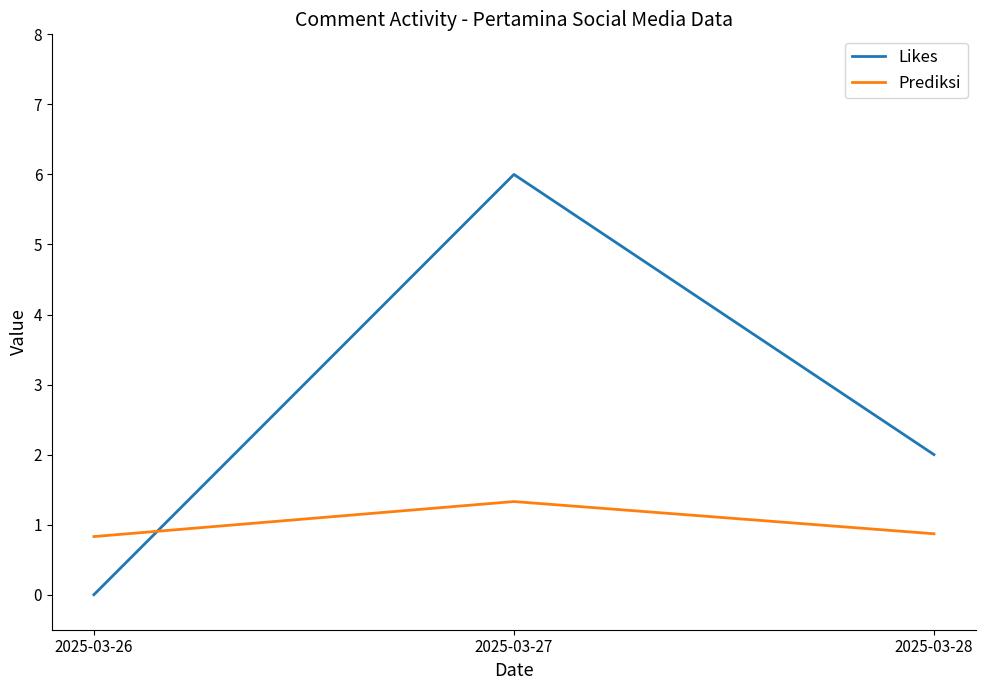

List the series in order of their overall mean, lowest first.

Prediksi, Likes